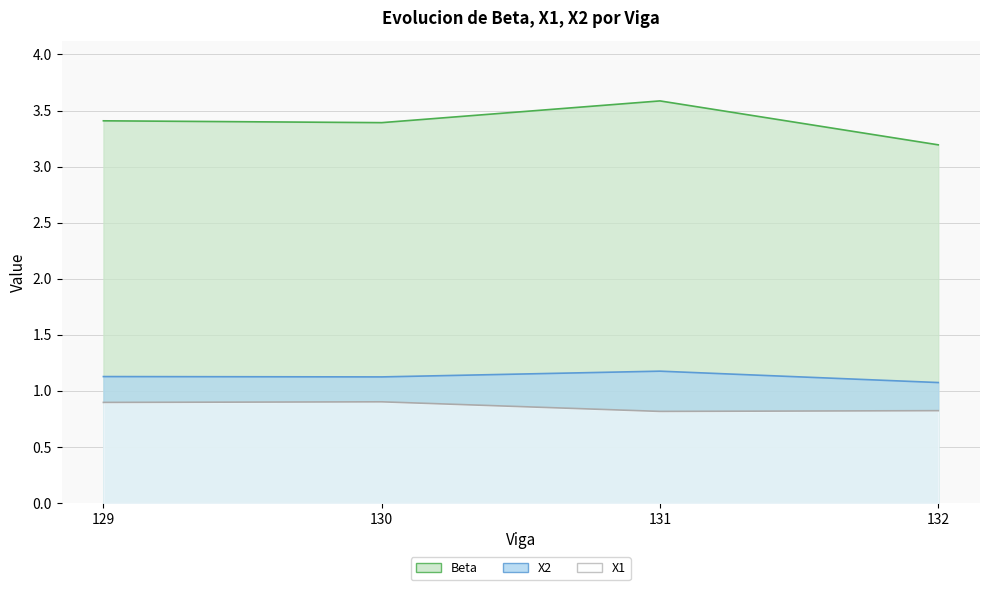

Between 130 and 129, which is larger?

129